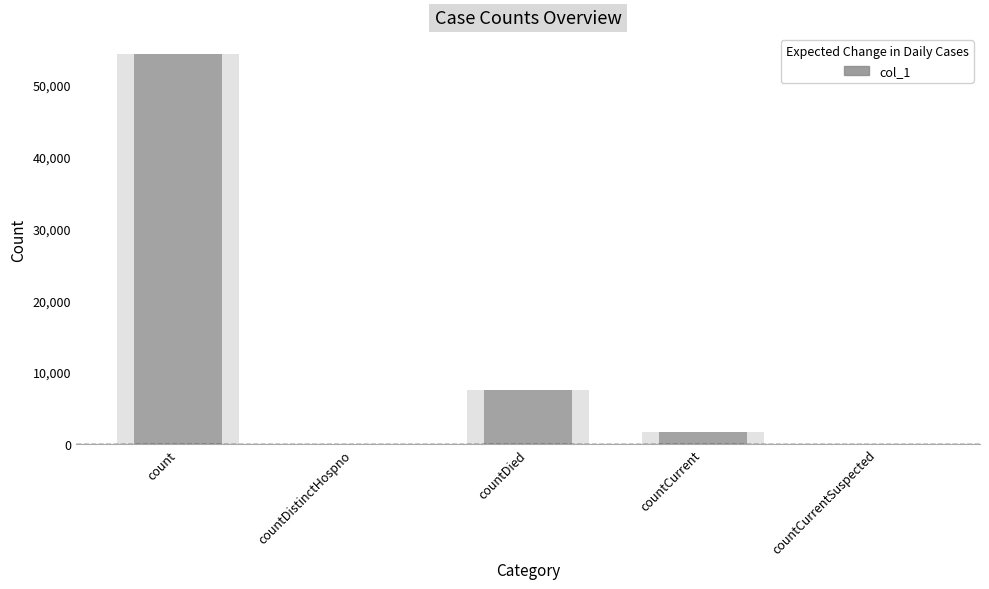

Between countCurrentSuspected and countCurrent, which is larger?

countCurrent